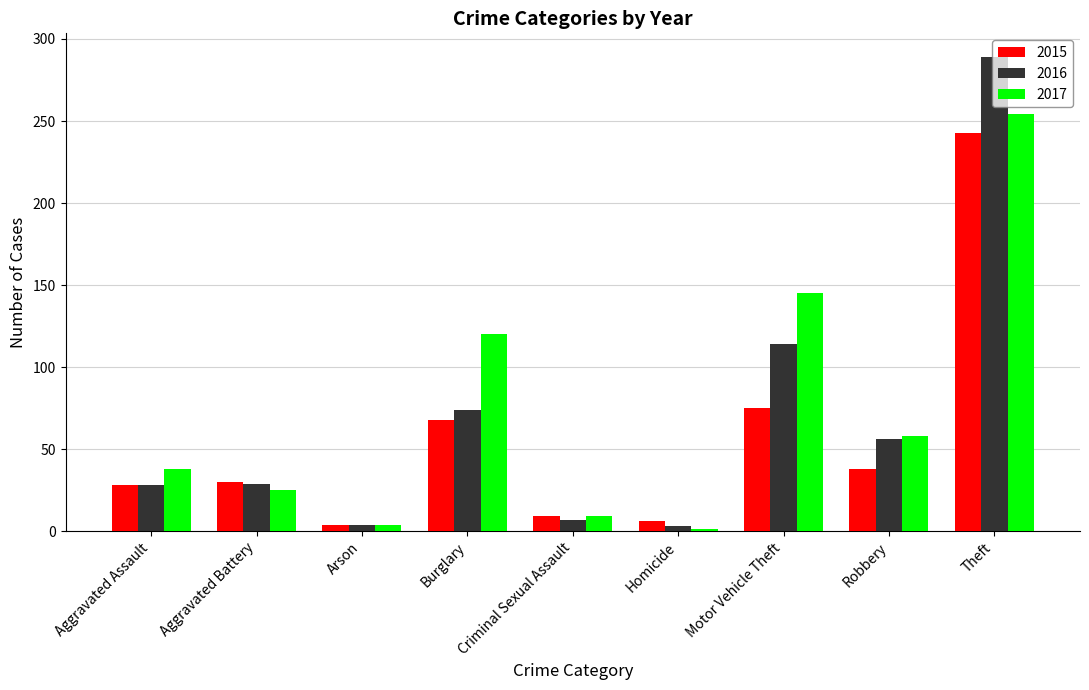

What is the sum of the 2015 values at Aggravated Assault and Homicide?

34